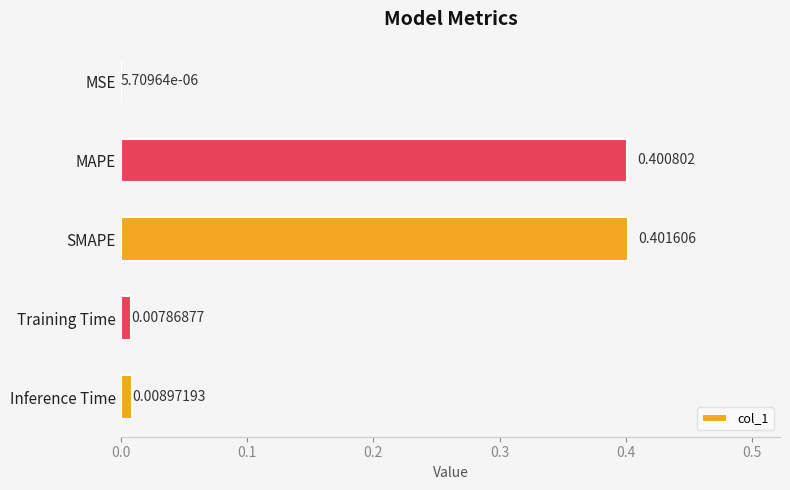

What is the maximum value shown in the chart?

0.4